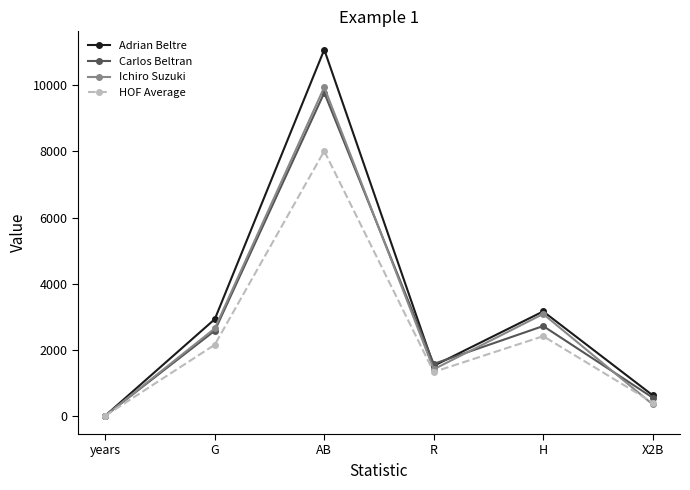

What is the sum of all Ichiro Suzuki values?

17477.0